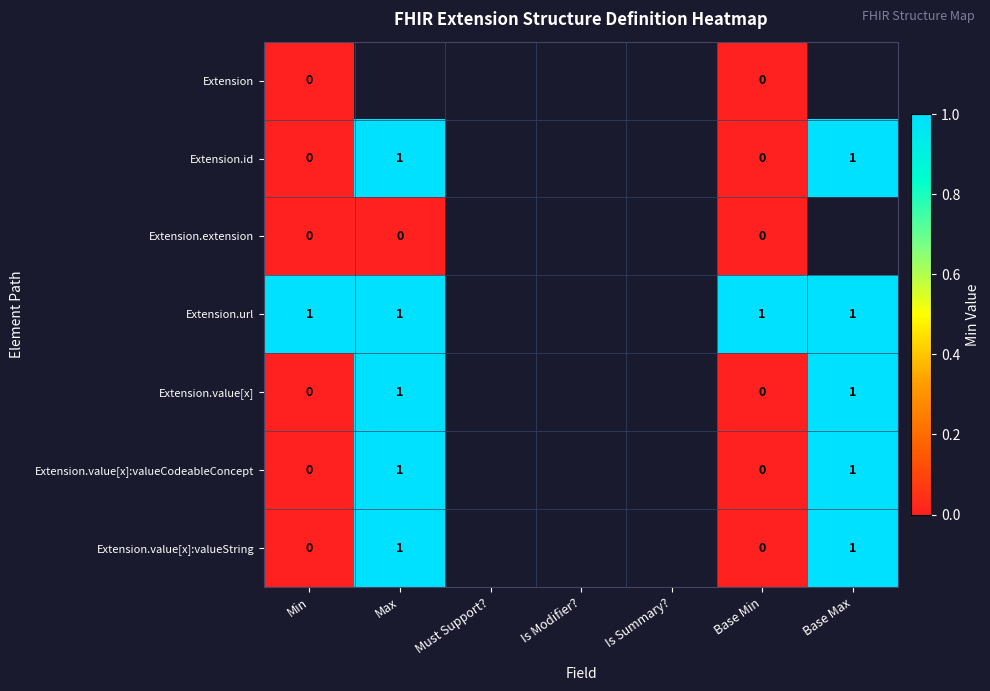

Which has a higher value, Max or Base Min?

Base Min